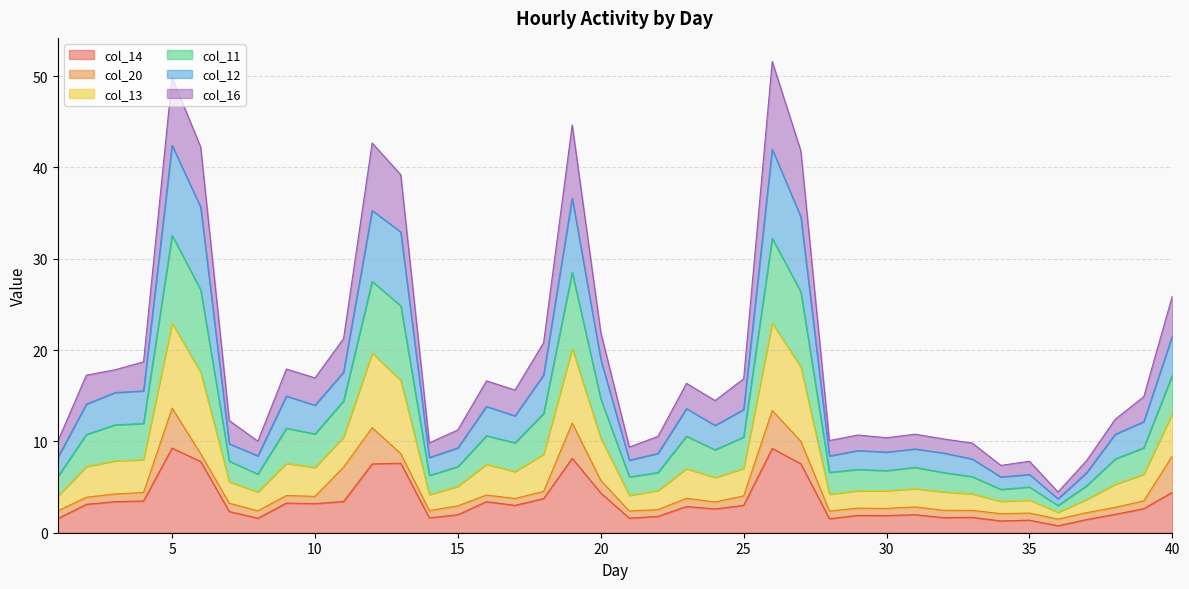

What is the highest value of the col_14 series?

9.3